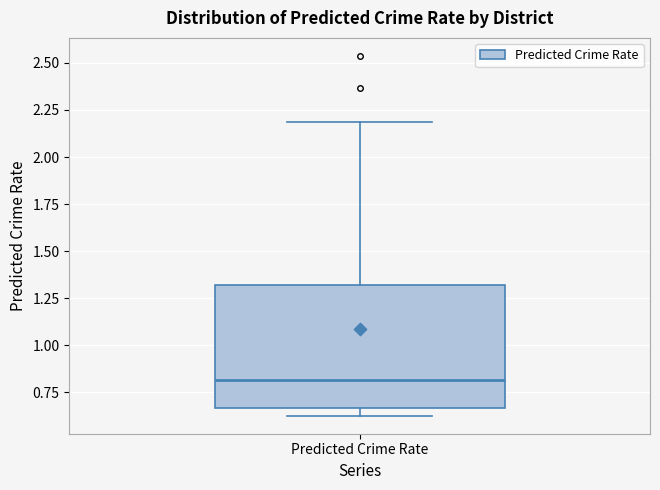

Where does the median line of the box for Predicted Crime Rate sit on the y-axis? The values are not printed on the chart, so give them approximately, as read against the axis.

0.80